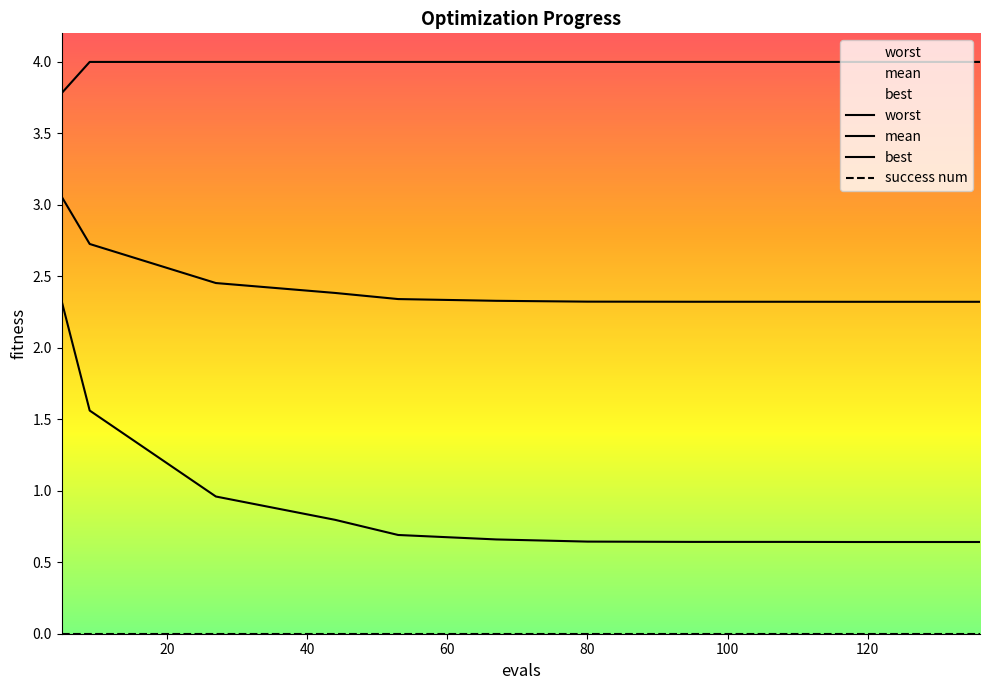

How many lines are shown in the chart?

4